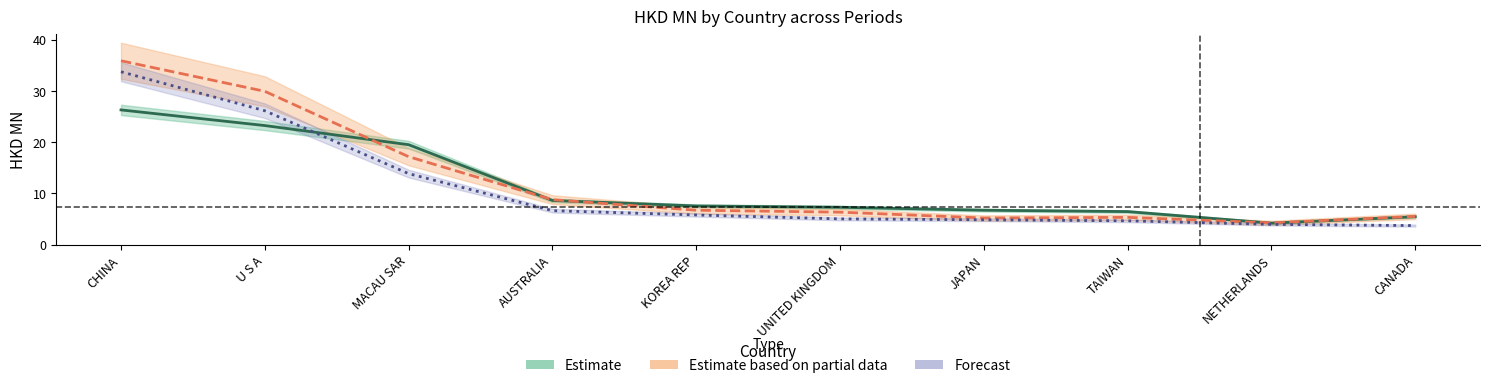

At which label is Estimate closest to 15?

MACAU SAR